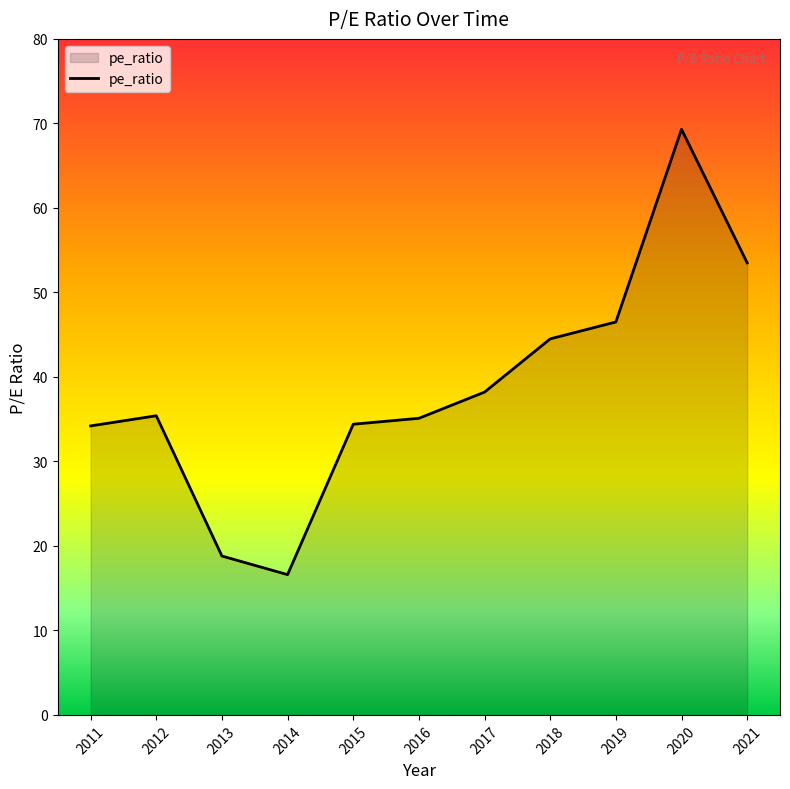

What is the smallest value displayed?

16.6